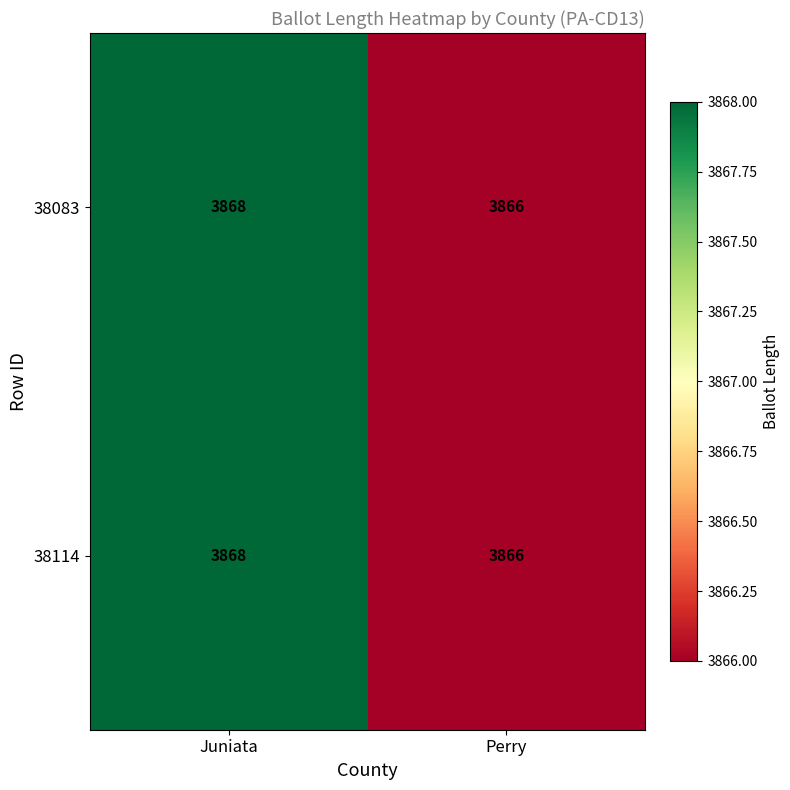

Reading left to right, what are all the values shown in this chart?

38083: 3868	3866
38114: 3868	3866